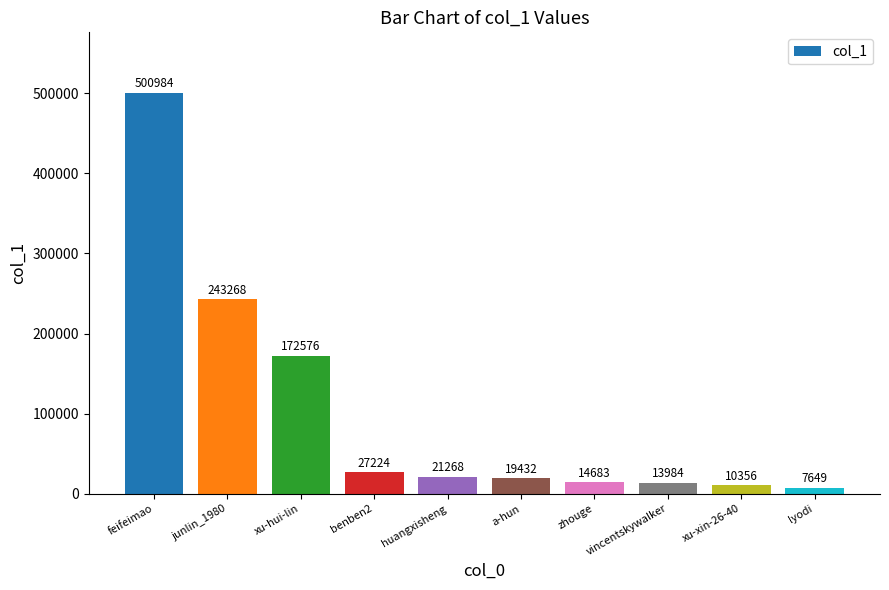

What is the sum of the values at huangxisheng and junlin_1980?

264536